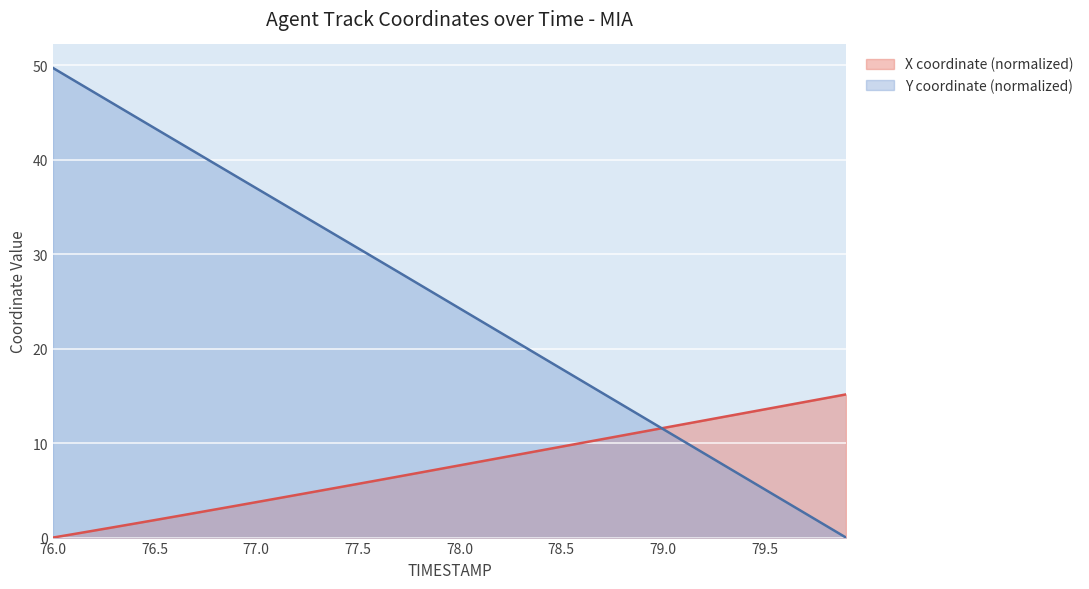

What is the average value of the X series?

7.5